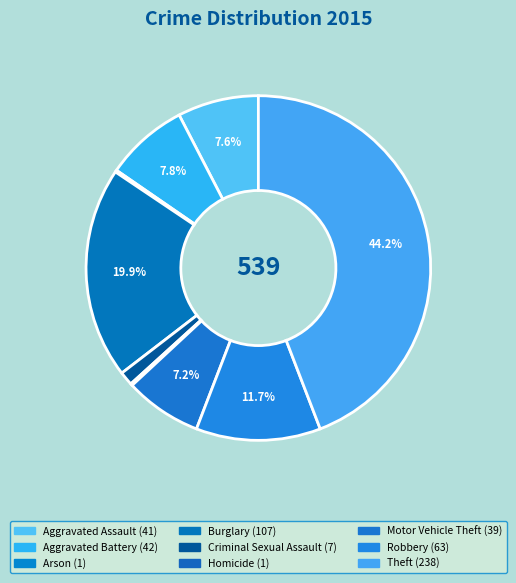

The Homicide slice represents 1% of the pie. True or false?

False